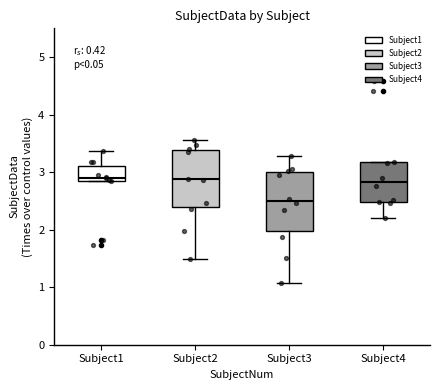

Reading left to right, read every box against the y-axis: the position of its median line, the range the box covers, and the ends of its whiskers. The values are not printed on the chart, so give them approximately, as read against the axis.

Subject1: median 2.9, box 2.8 to 3.1, whiskers 2.8 to 3.4
Subject2: median 2.9, box 2.4 to 3.4, whiskers 1.5 to 3.6
Subject3: median 2.5, box 2.0 to 3.0, whiskers 1.1 to 3.3
Subject4: median 2.8, box 2.5 to 3.2, whiskers 2.2 to 3.2